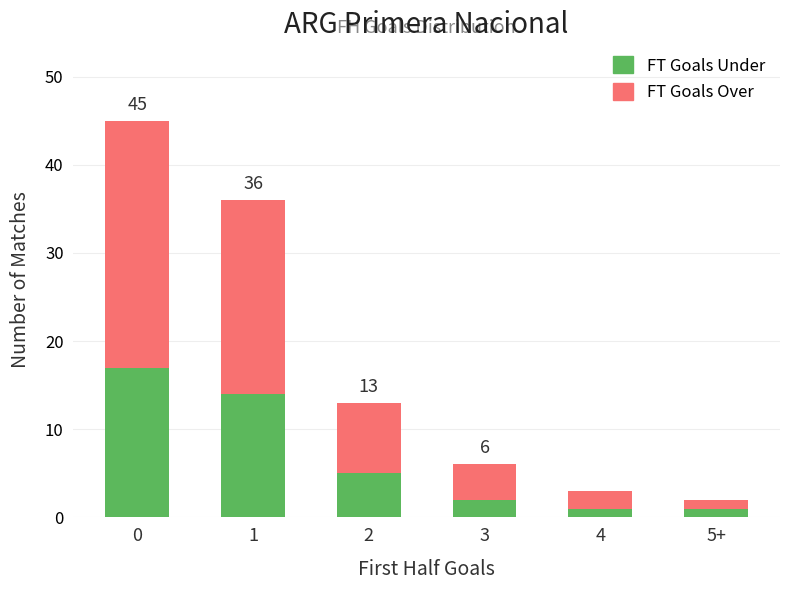

What is the difference between the maximum and minimum values in the FT Goals Under series?

16